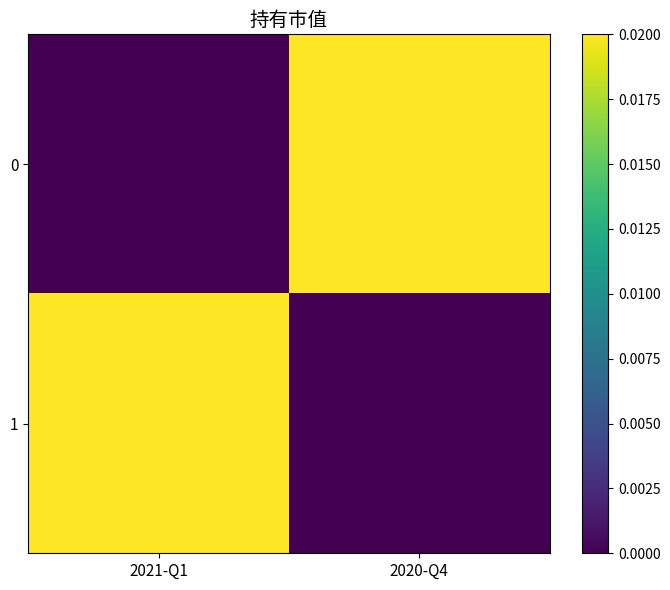

At 2020-Q4, list the series in order from largest to smallest.

0, 1